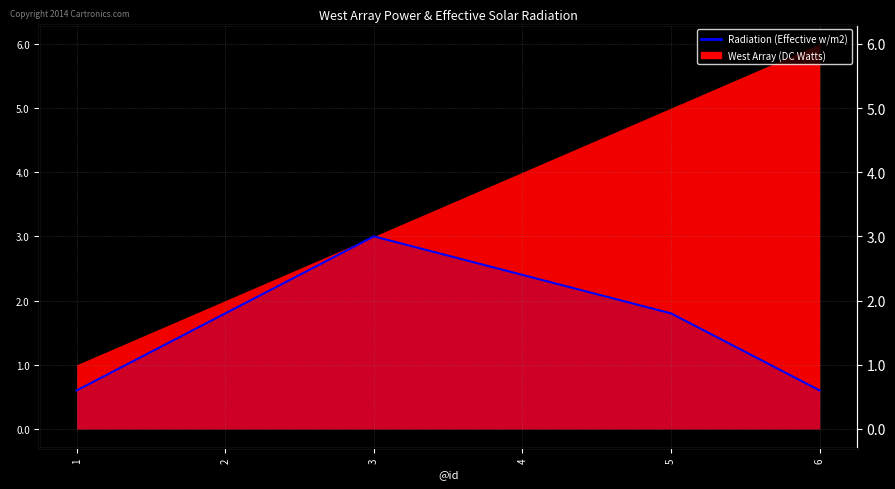

How many points are higher than both their immediate neighbors (excluding endpoints)?

1